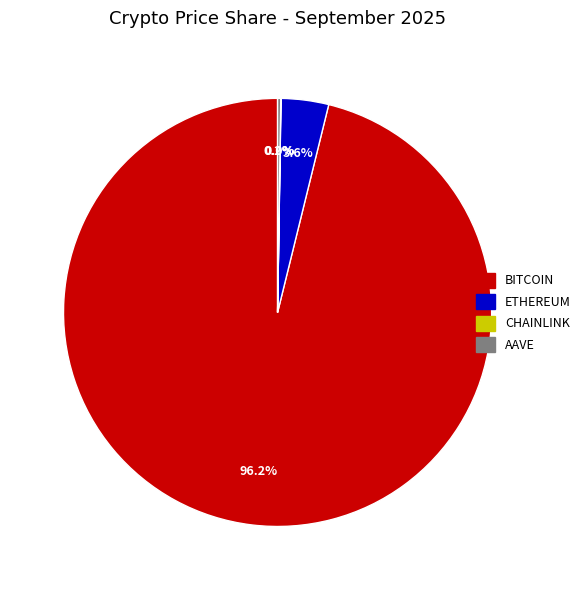

Is there a majority slice in this chart?

Yes